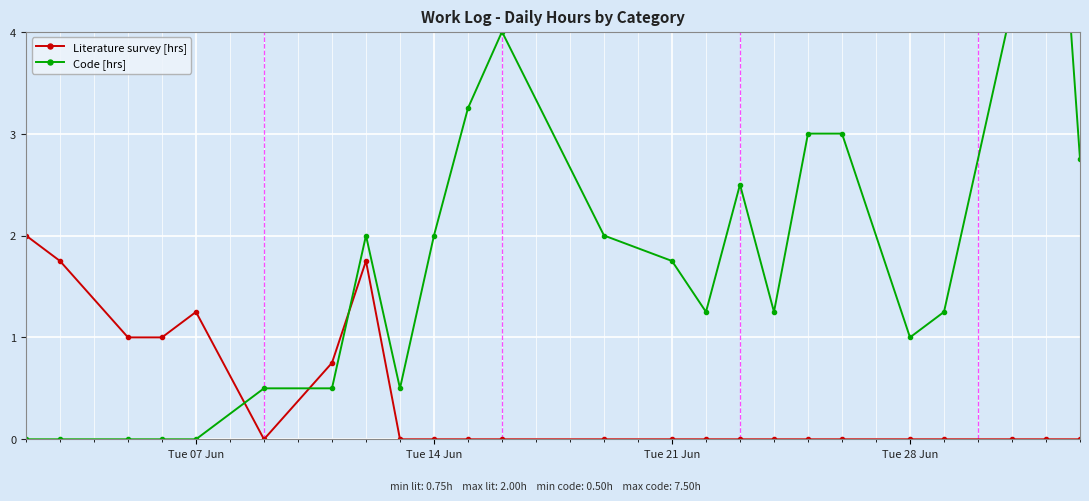

True or false: Literature survey [hrs] has a value of 1.8 at 7.

True